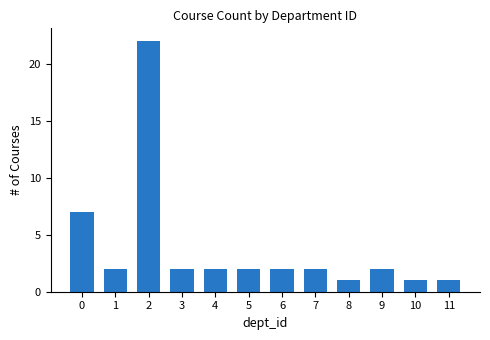

Reading right to left, transcribe all the data shown in this chart.

1	1	2	1	2	2	2	2	2	22	2	7